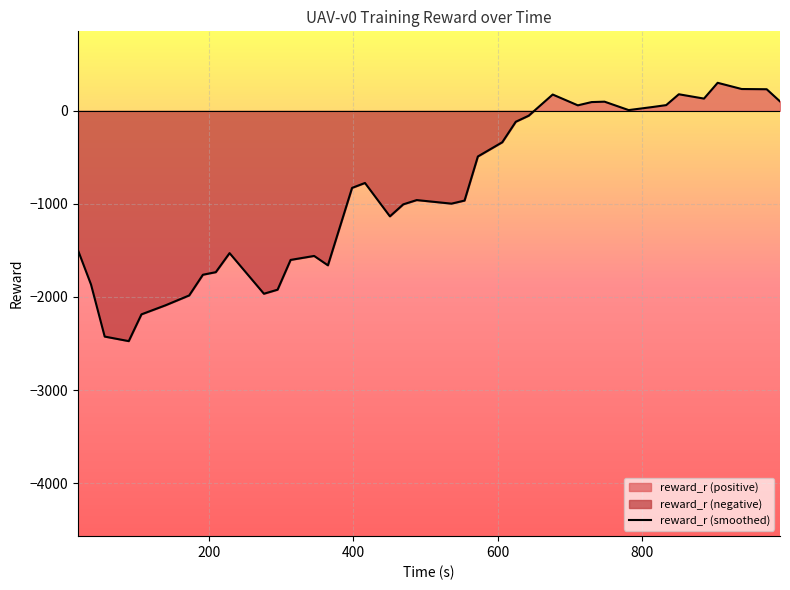

What is the maximum value for reward_r (smoothed)?

300.5